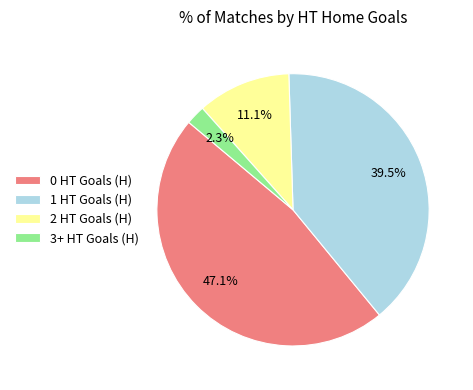

Which has a higher value, 2 HT Goals (H) or 0 HT Goals (H)?

0 HT Goals (H)